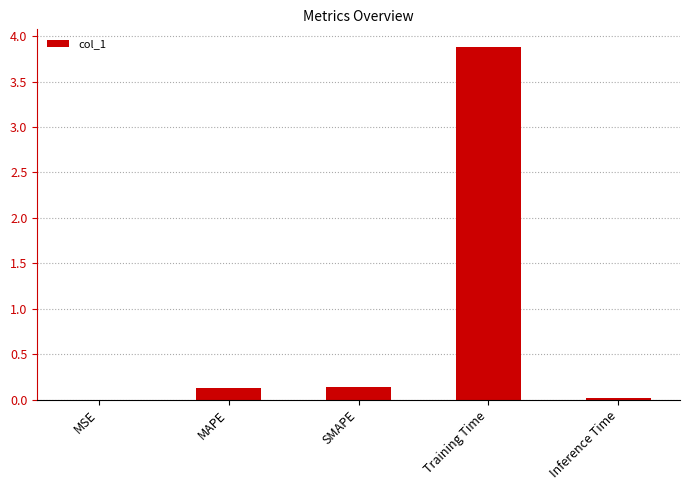

What is the change in value from SMAPE to Training Time?

+3.7